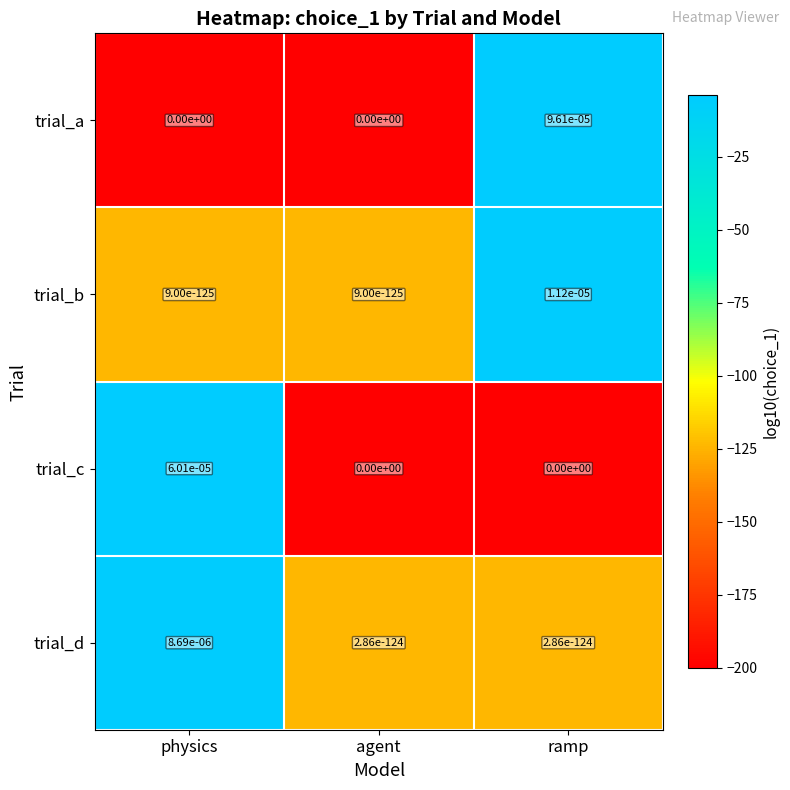

Which series has the largest total across all categories?

trial_a